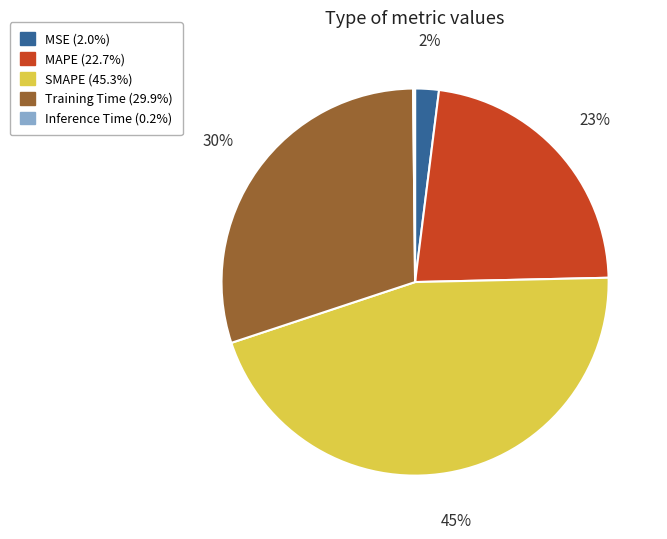

Is Training Time the majority of the pie?

No